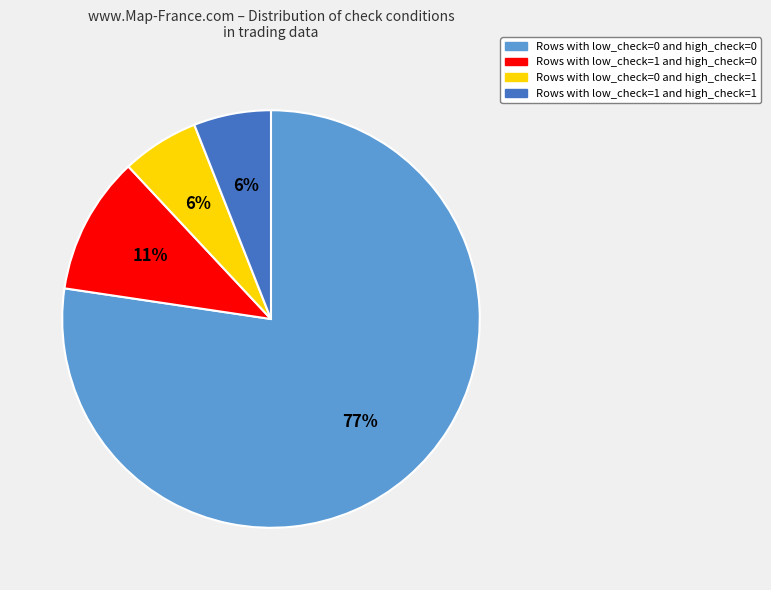

To the nearest percent, what is the difference between the largest and smallest slice percentages?

71%